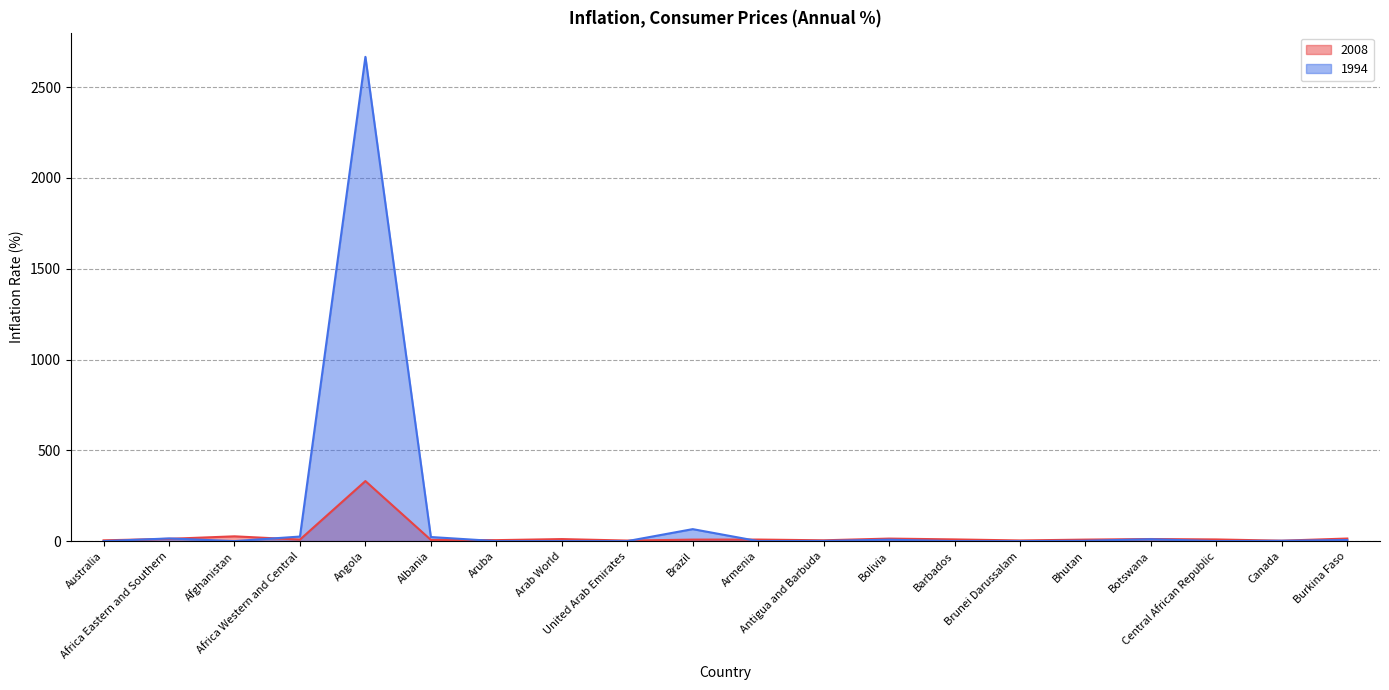

Where does the 2008 series first go above 8?

Africa Eastern and Southern